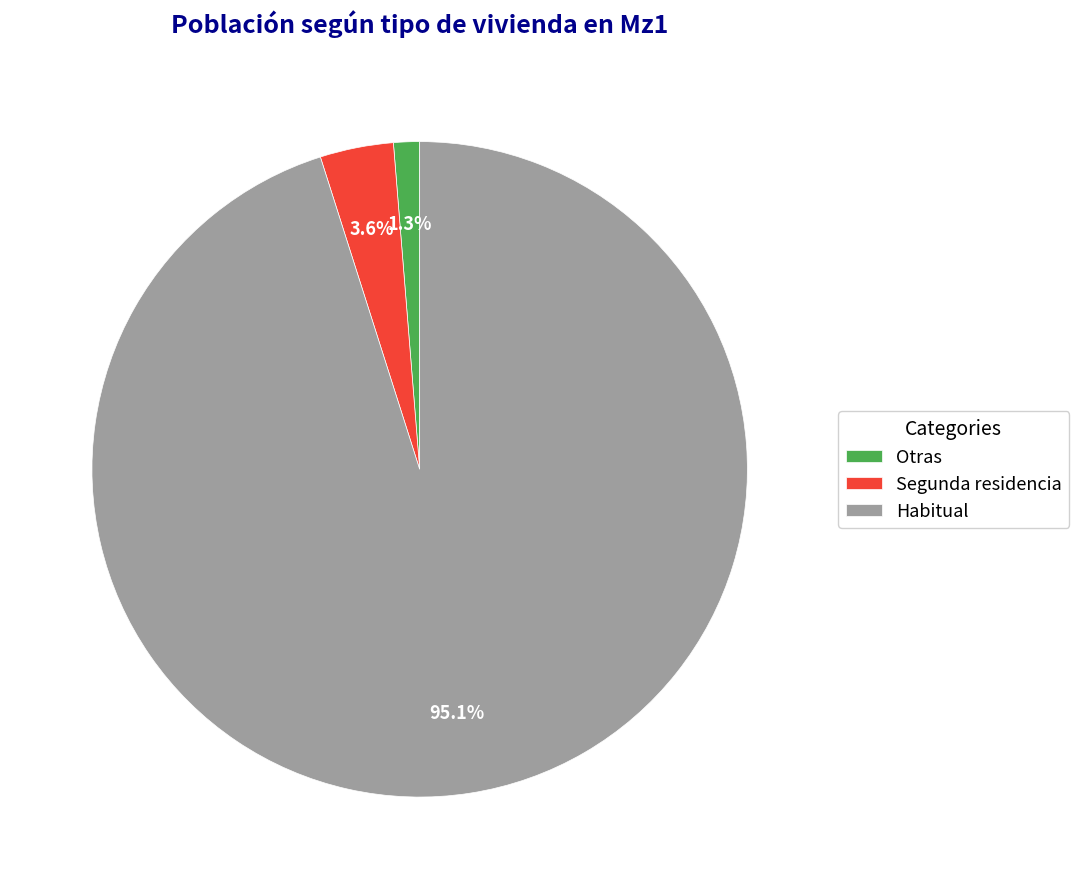

How many segments does this pie chart have?

3